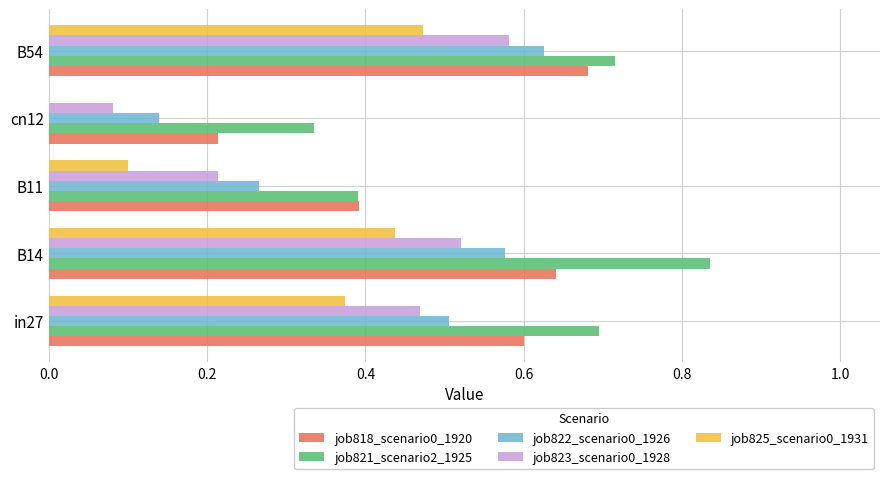

True or false: job823_scenario0_1928 has a value of 0.8 at B14.

False